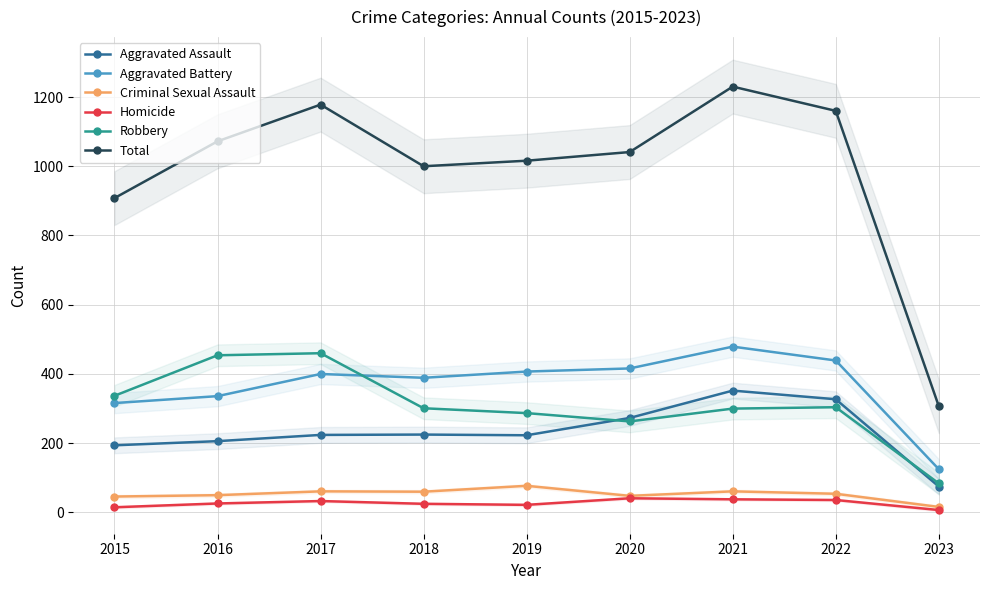

Rank the categories by Criminal Sexual Assault value from lowest to highest.

2023, 2015, 2020, 2016, 2022, 2018, 2017, 2021, 2019